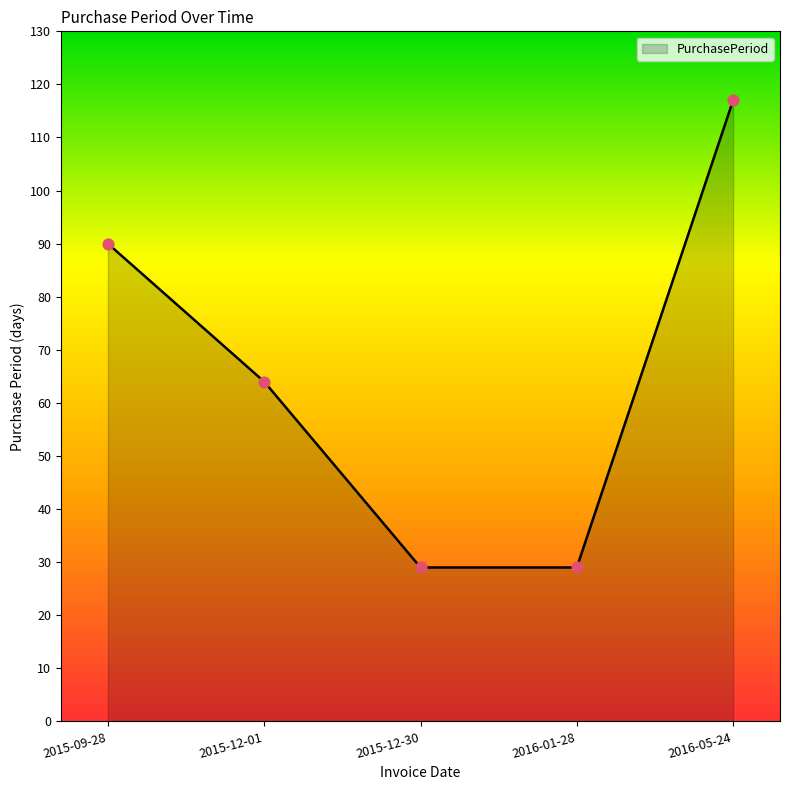

What is the ratio of the value at 2016-01-28 to the value at 2015-12-01?

0.5